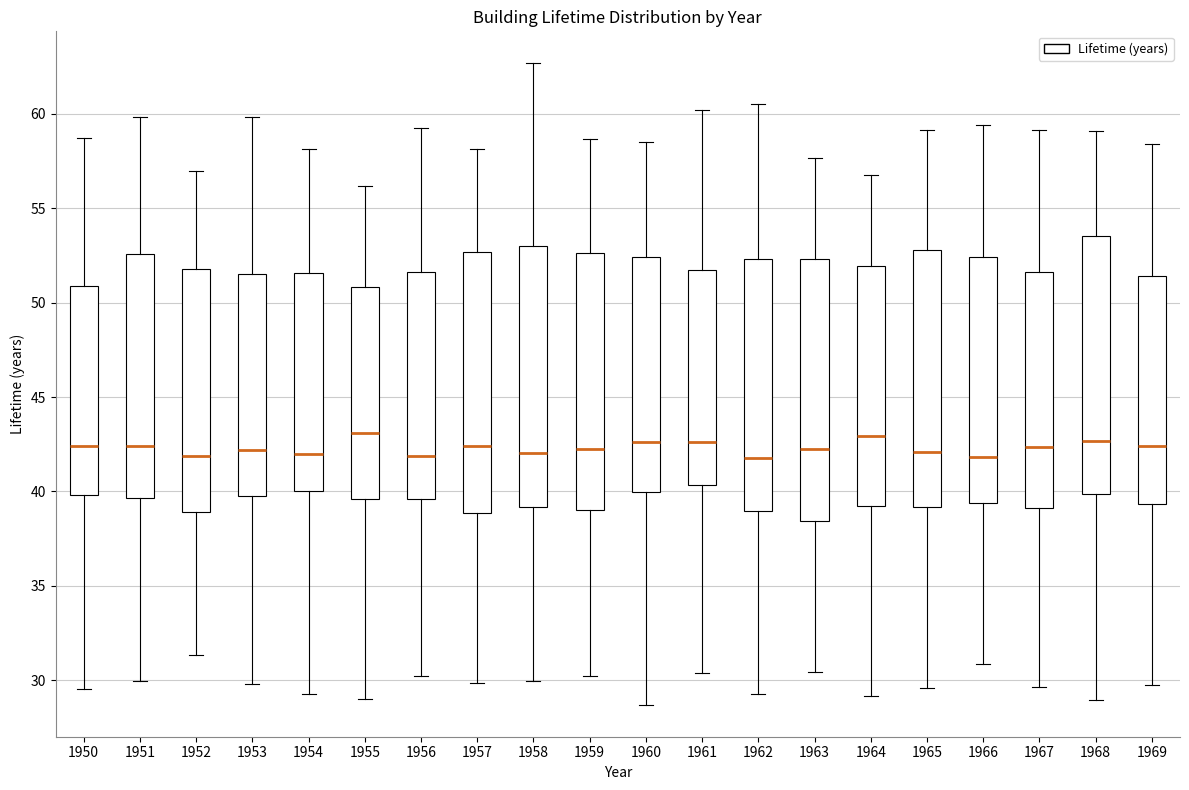

Where does the lower whisker of the box at x = 1953 end on the y-axis? The values are not printed on the chart, so give them approximately, as read against the axis.

30.0